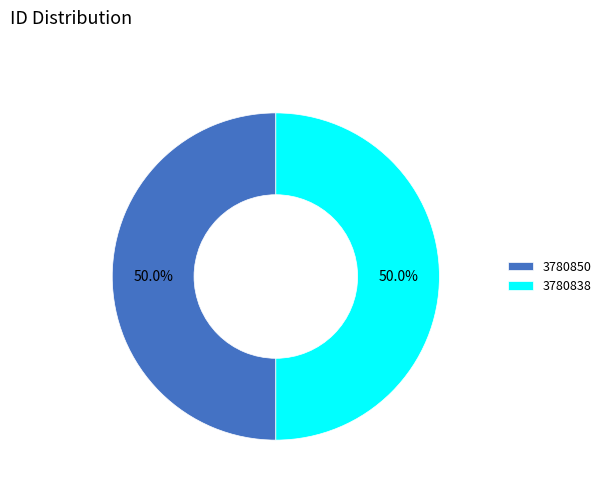

Is the sum of 3780850 and 3780838 greater than half?

Yes